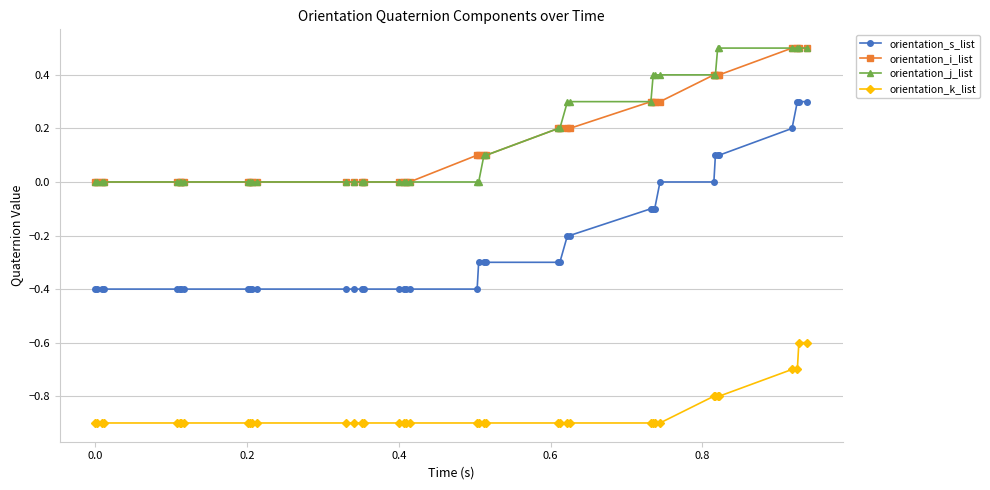

What is the sum of all orientation_s_list values?

-9.2